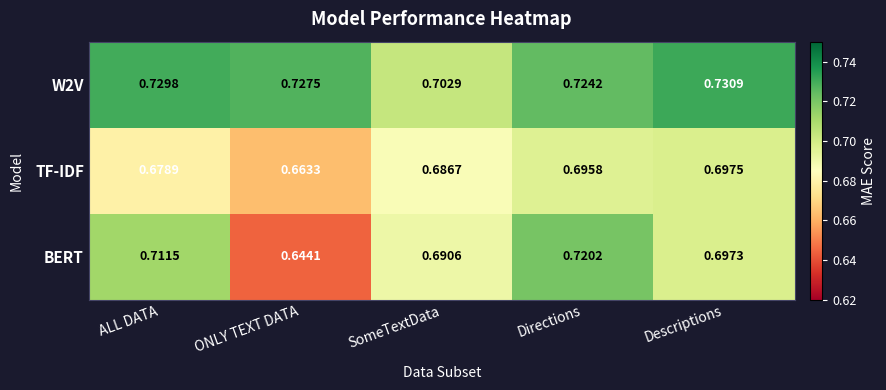

Which series changed the most between ONLY TEXT DATA and Descriptions?

BERT